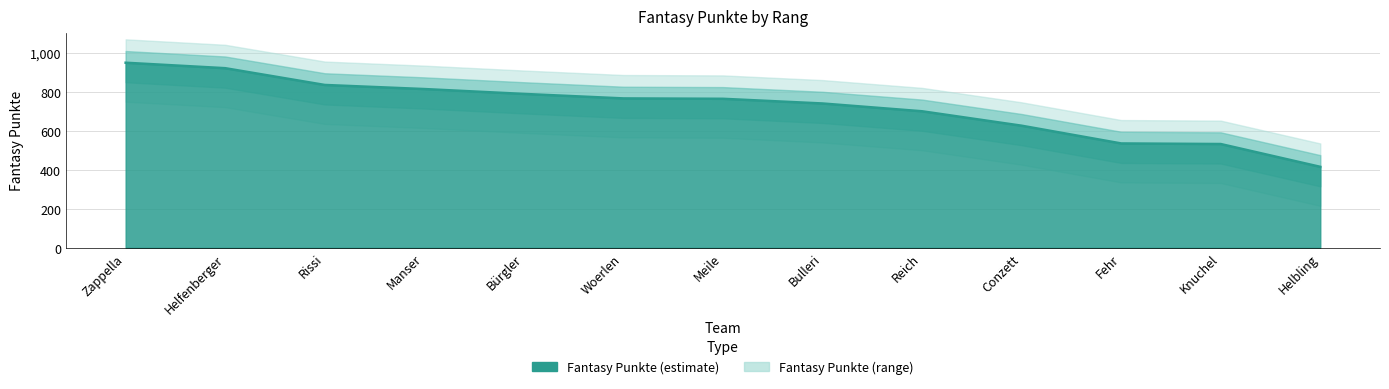

Between Rissi and Helfenberger, which is larger?

Helfenberger